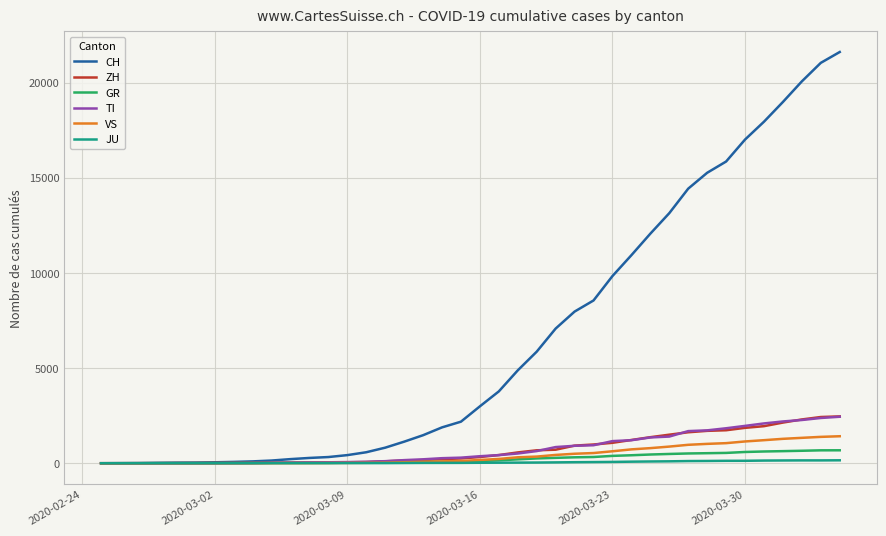

Which series has the largest total across all categories?

CH